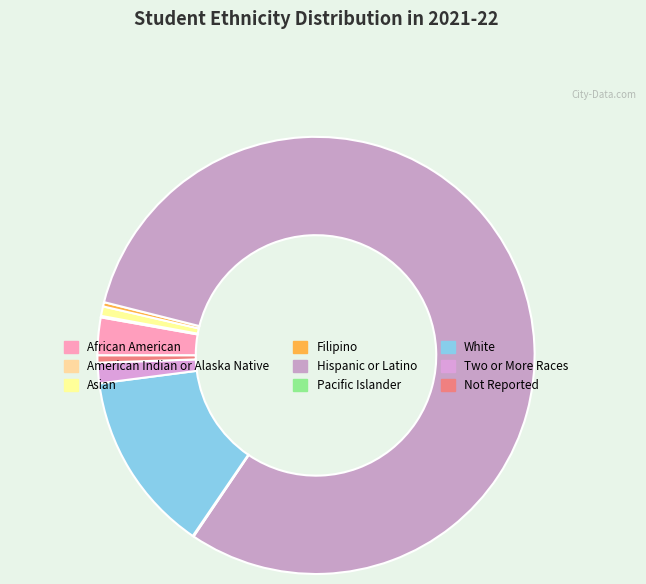

True or false: Not Reported accounts for 1% of the total.

True